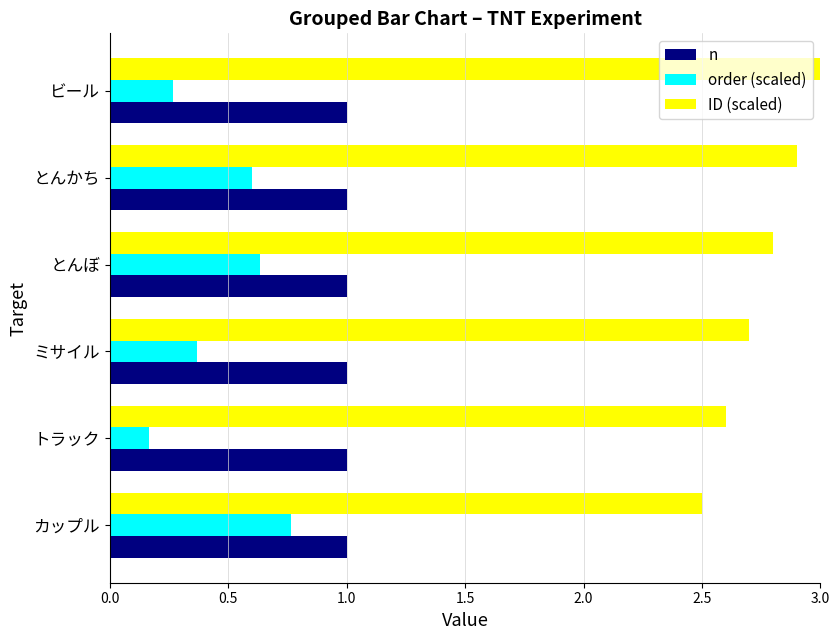

Which category has the highest value across all series?

ビール